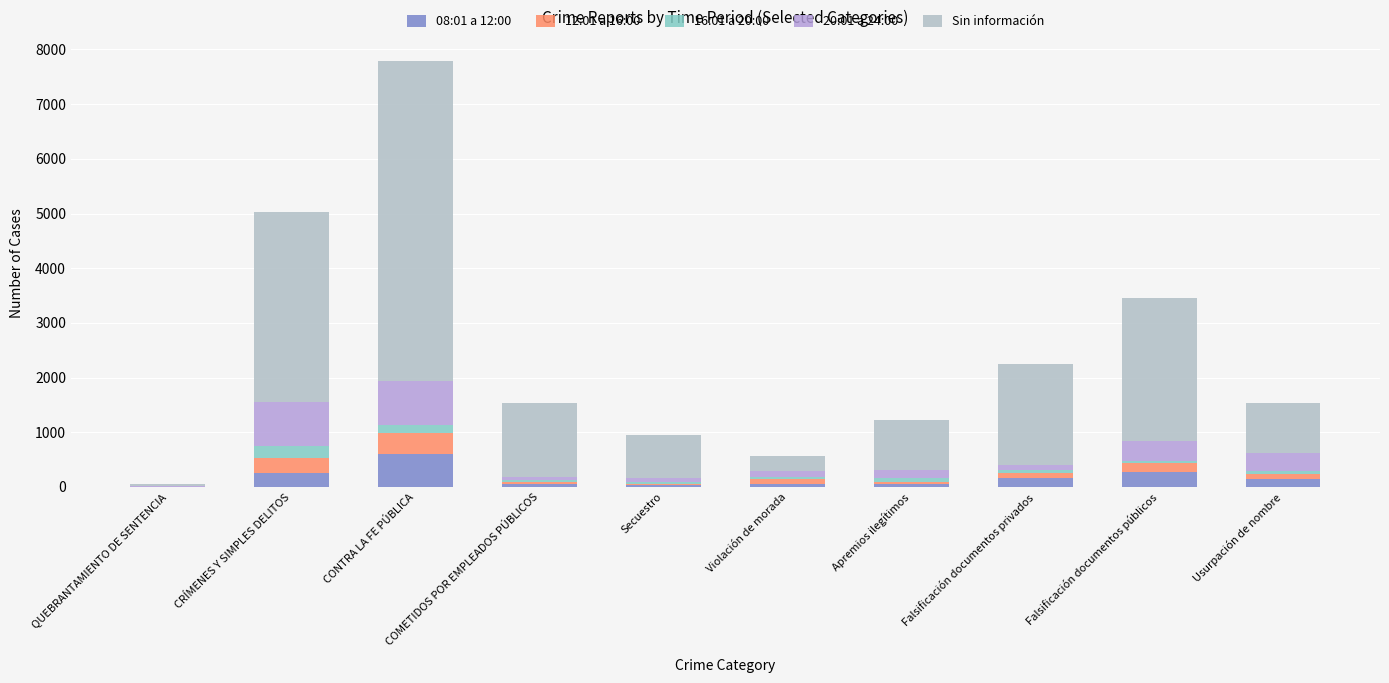

Does the chart contain stacked bars?

Yes